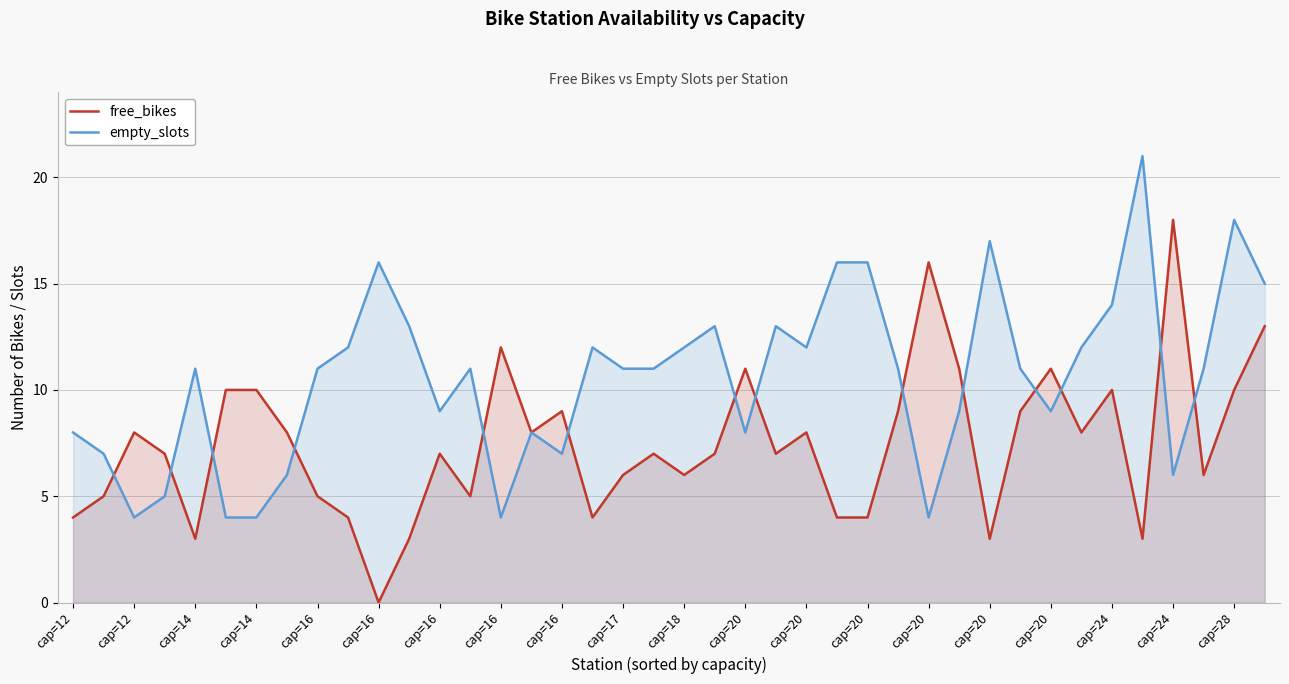

What are all the series names shown in the legend?

free_bikes, empty_slots